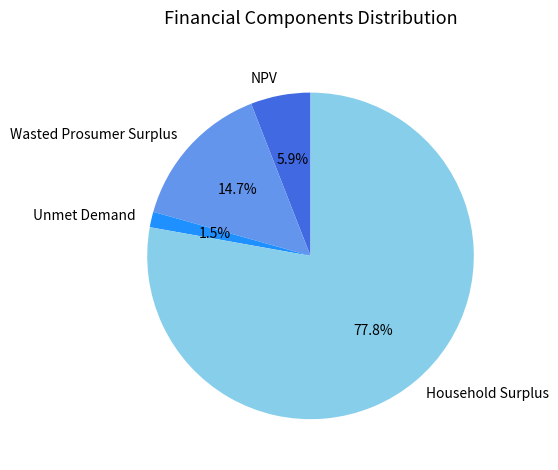

To the nearest percent, what is the average slice percentage?

25%